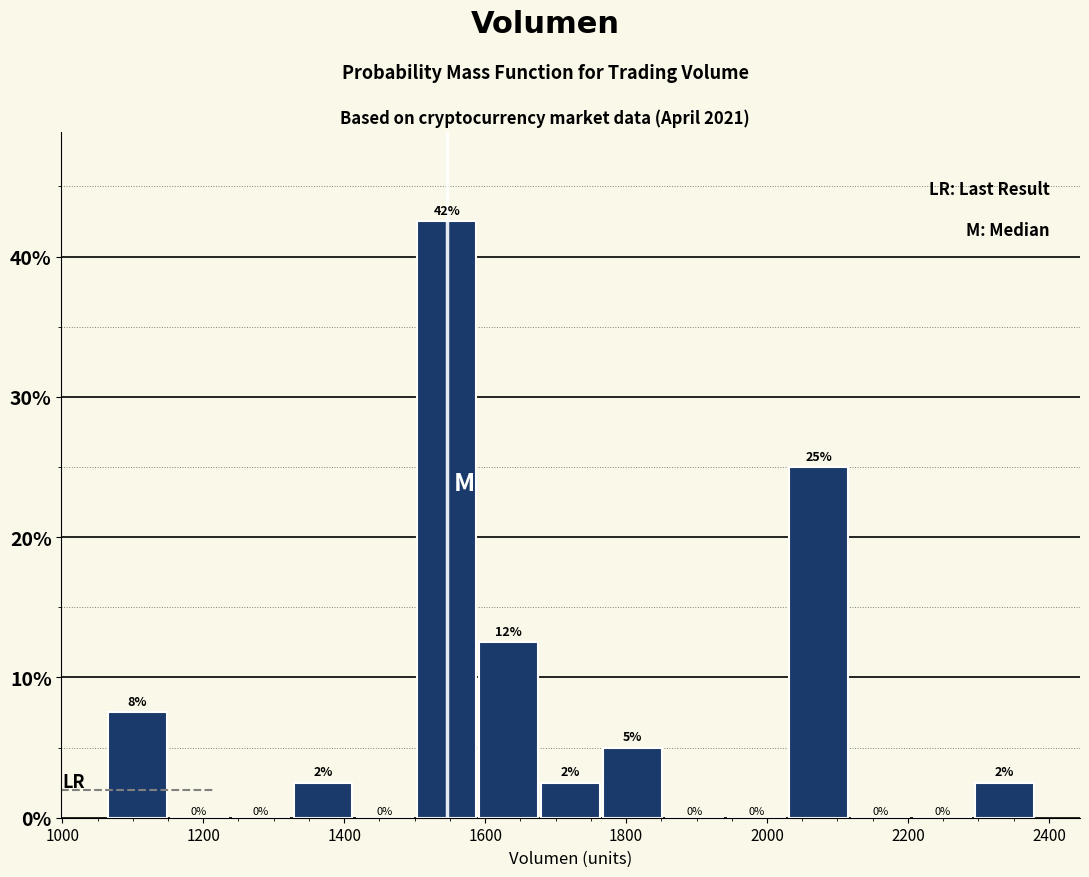

Over which range of the x-axis is the bar tallest?

1500 to 1580